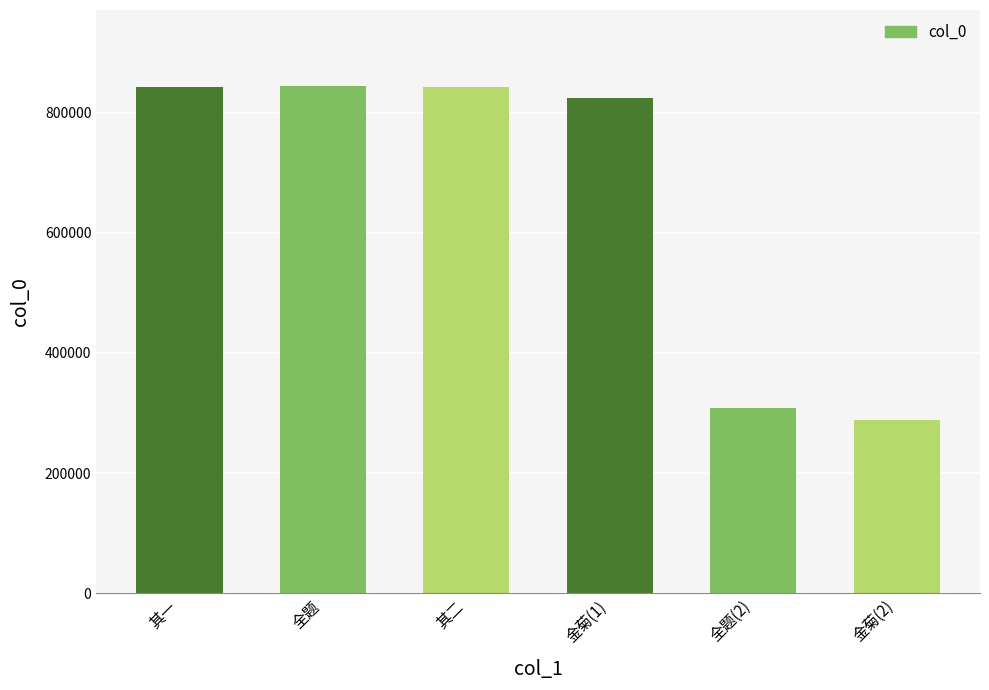

What is the smallest value displayed?

288189